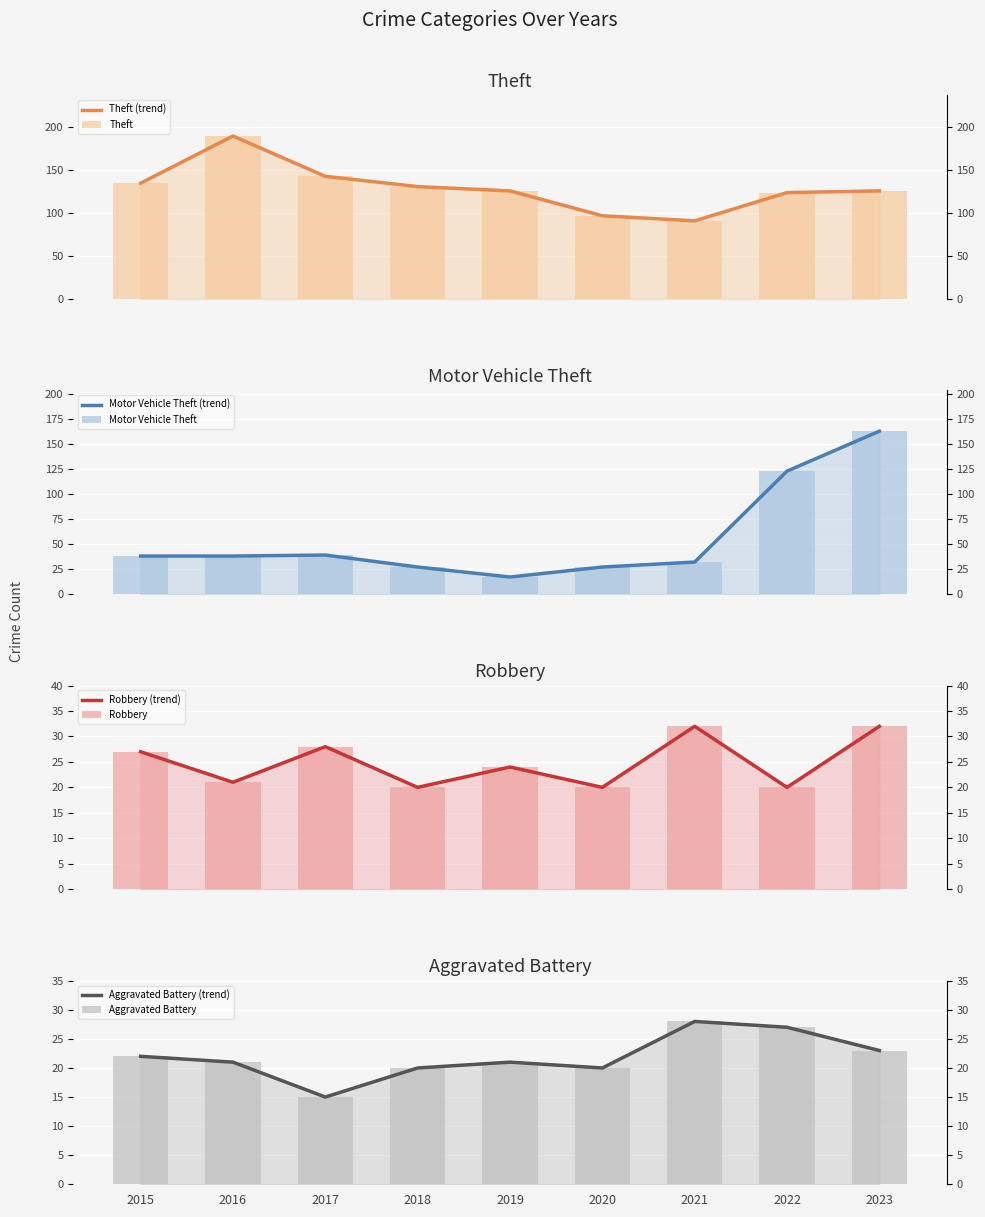

Which series has the widest spread of values?

Motor Vehicle Theft